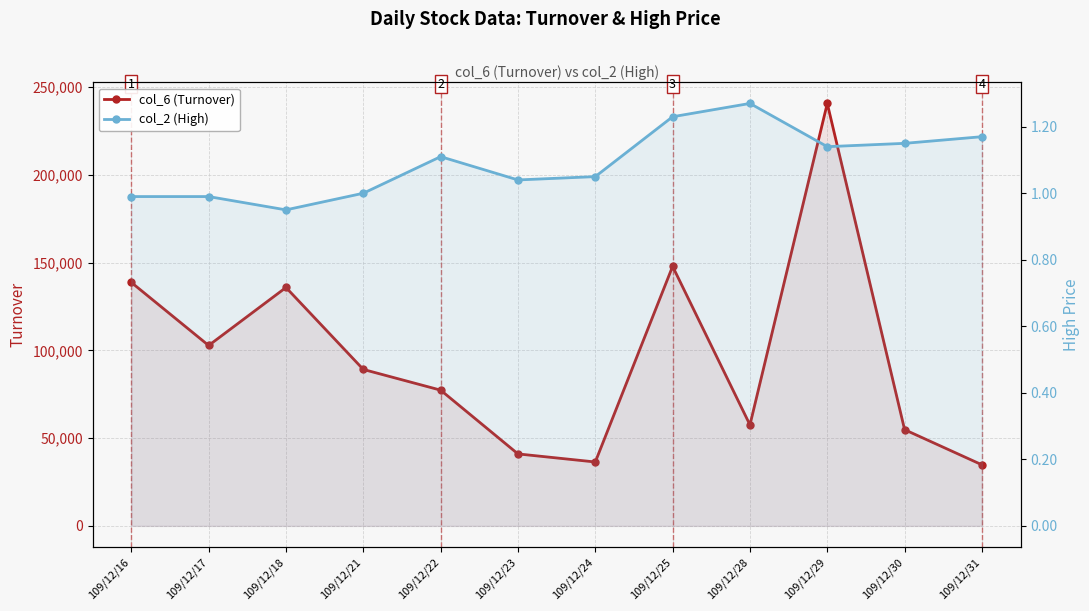

Between 109/12/22 and 109/12/24, which series saw the biggest shift?

col_6 (Turnover)